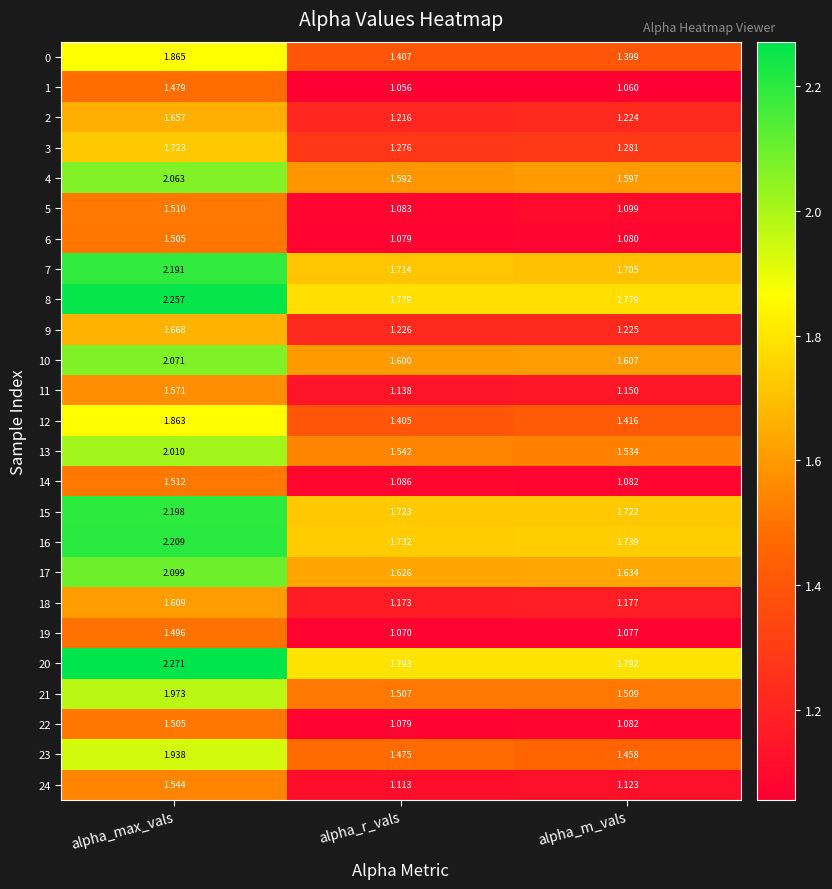

Rank the categories by 23 value from highest to lowest.

alpha_max_vals, alpha_r_vals, alpha_m_vals